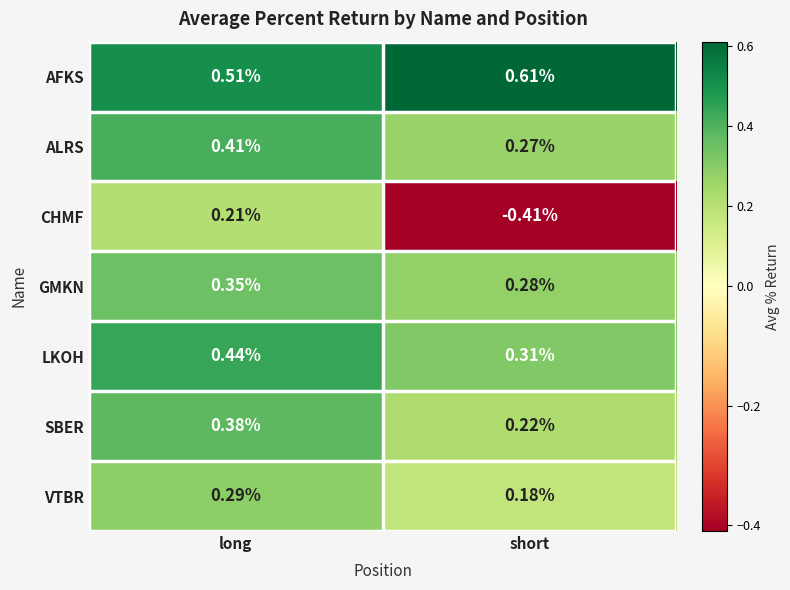

Is the value of SBER at short greater than the value of ALRS at long?

No